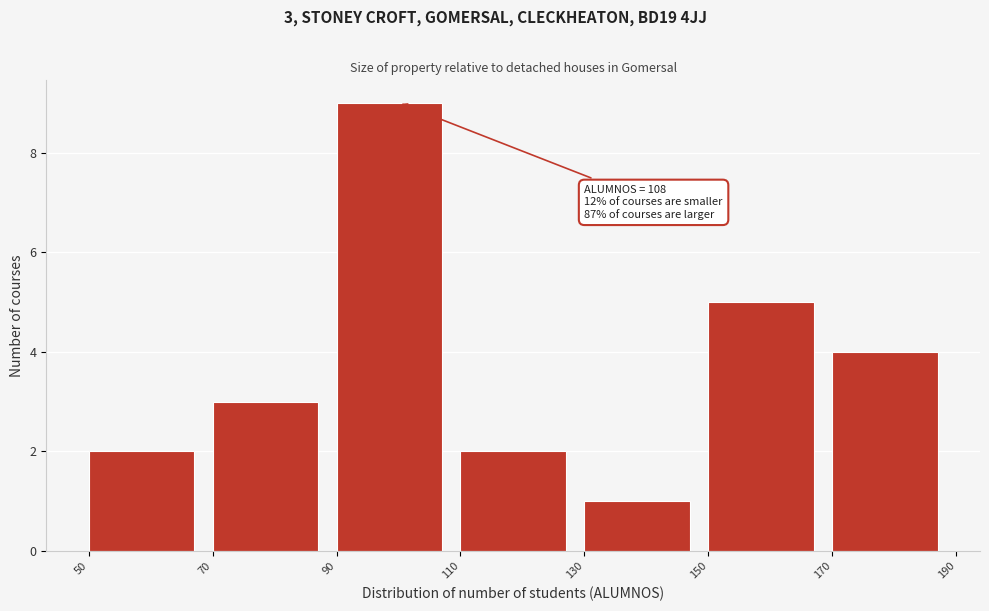

Which range on the x-axis has the tallest bar?

90 to 110